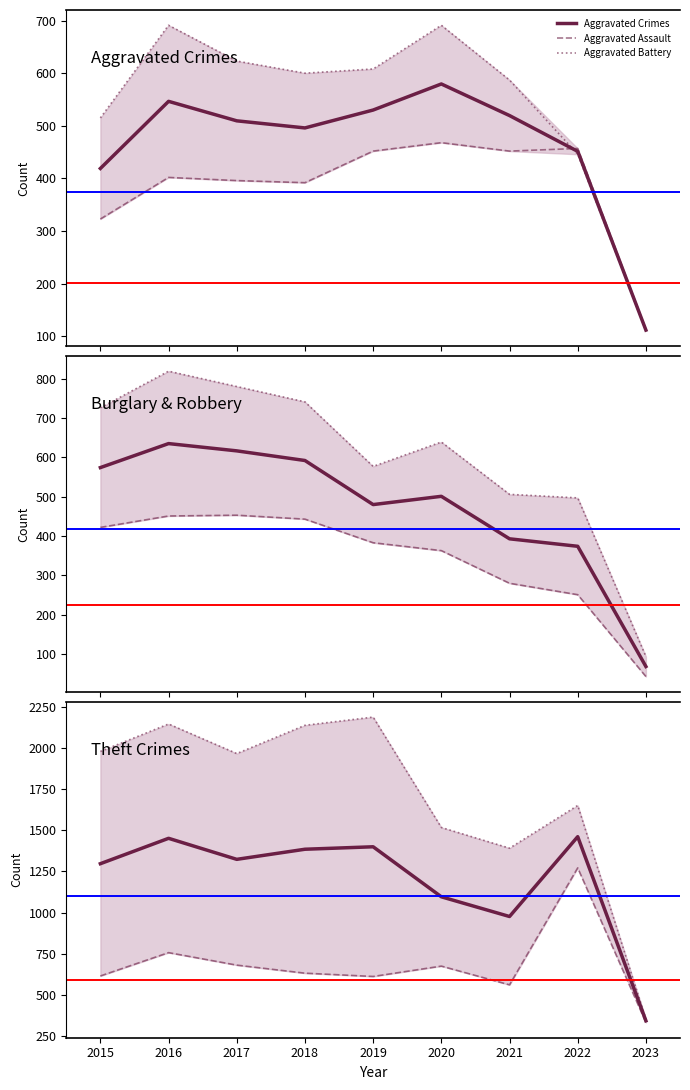

Is it true that Theft equals 1652 at 2022?

True